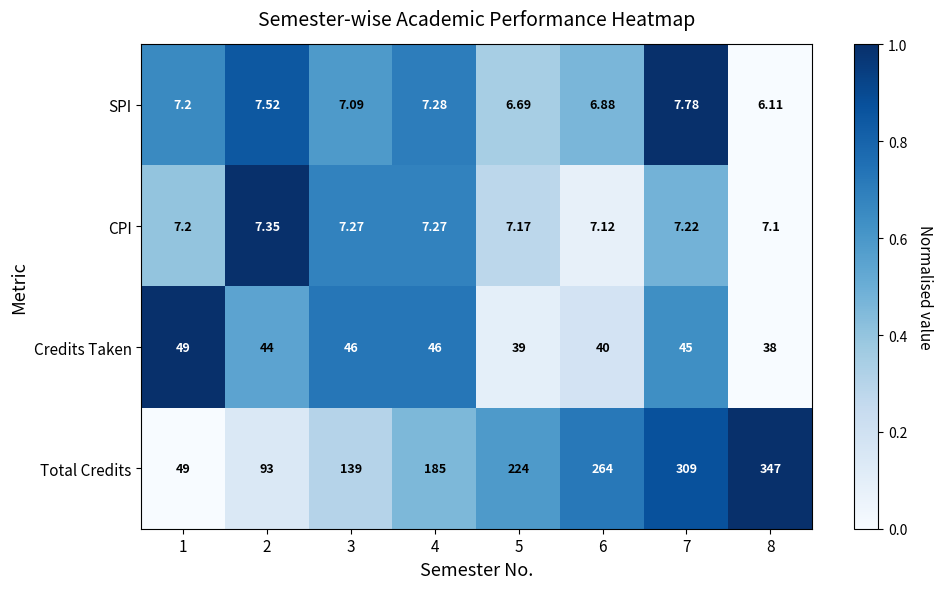

At 6, list the series in order from largest to smallest.

Total Credits, Credits Taken, CPI, SPI